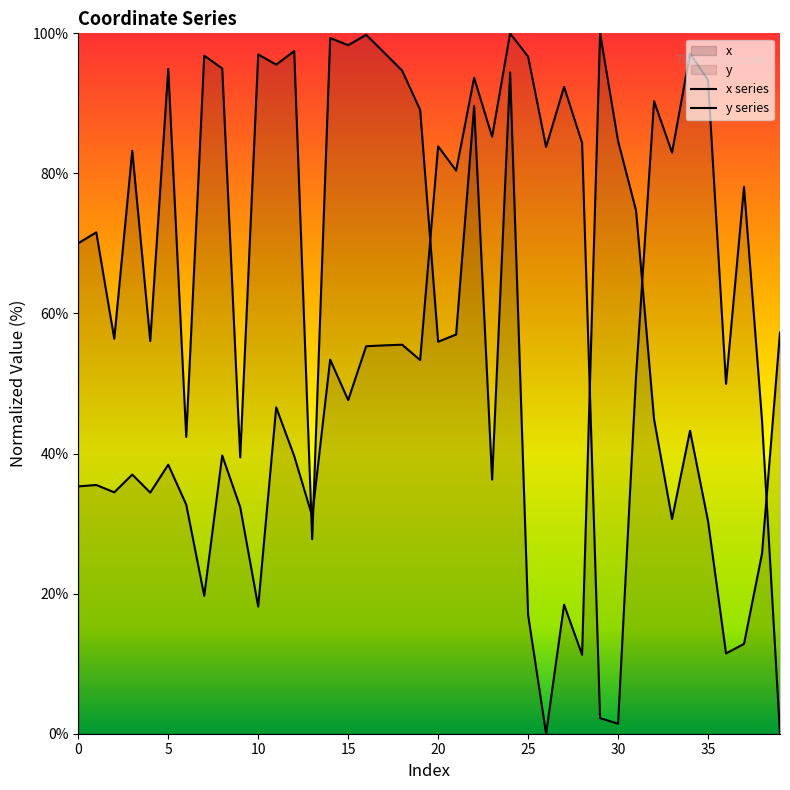

Reading right to left, what are all the values shown in this chart?

x: 57.3	25.7	12.8	11.5	30.4	43.3	30.7	44.9	74.7	84.6	100.0	11.3	18.4	0.0	17.0	94.4	36.3	89.6	57.0	56.0	89.1	94.7	97.2	99.8	98.3	99.3	27.8	97.5	95.5	97.0	39.5	95.0	96.8	42.4	94.9	56.1	83.2	56.4	71.6	70.0
y: 0.0	44.8	78.1	49.9	93.4	97.1	83.0	90.3	51.0	1.4	2.2	84.4	92.4	83.8	96.7	100.0	85.2	93.7	80.4	83.9	53.4	55.5	55.4	55.3	47.6	53.4	31.1	39.7	46.6	18.2	32.3	39.7	19.7	32.7	38.4	34.4	37.0	34.5	35.5	35.3